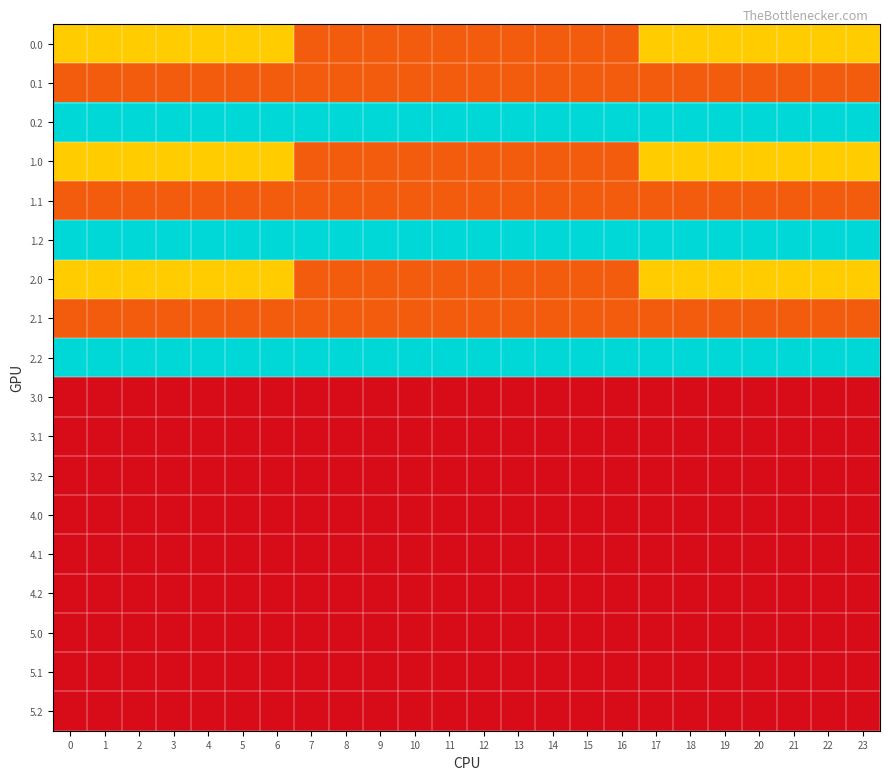

What is the spread (max minus min) of values at 15?

240.0